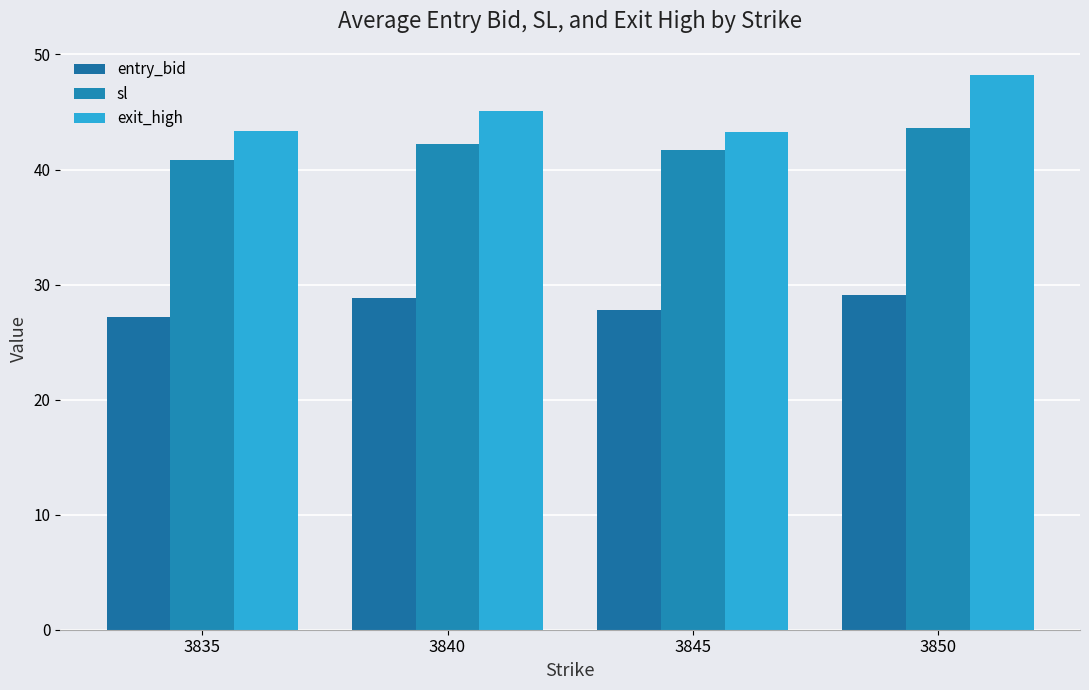

What is the smallest value displayed?

27.2